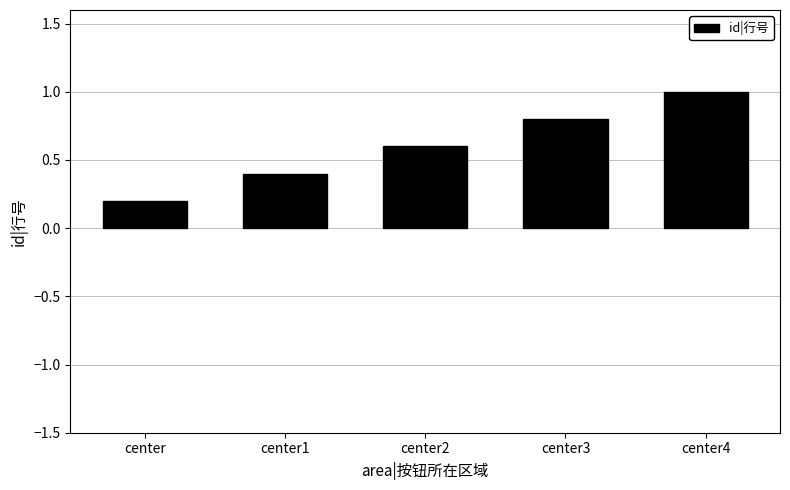

The chart shows a value of 0.0 at center. True or false?

False